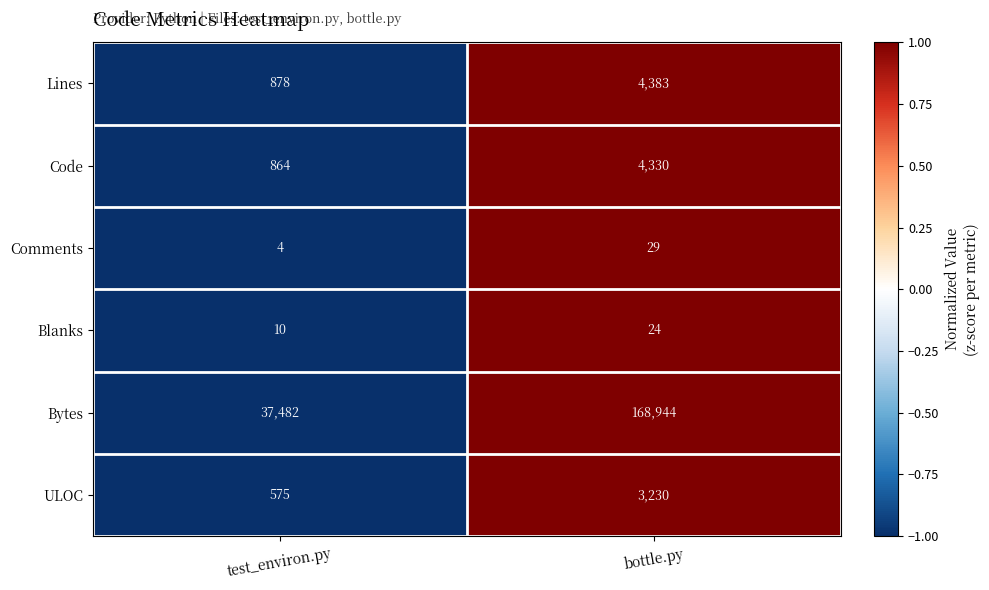

Reading left to right, extract all data points from this chart.

Lines: test_environ.py=878	bottle.py=4383
Code: test_environ.py=864	bottle.py=4330
Comments: test_environ.py=4	bottle.py=29
Blanks: test_environ.py=10	bottle.py=24
Bytes: test_environ.py=37482	bottle.py=168944
ULOC: test_environ.py=575	bottle.py=3230